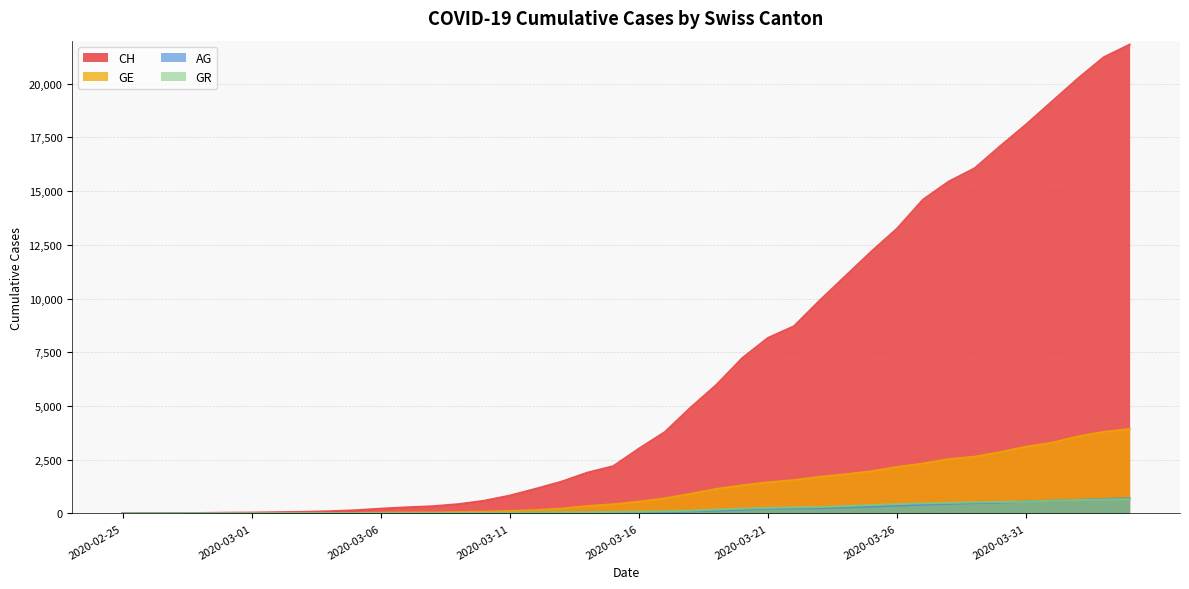

How many categories are shown in the chart?

40